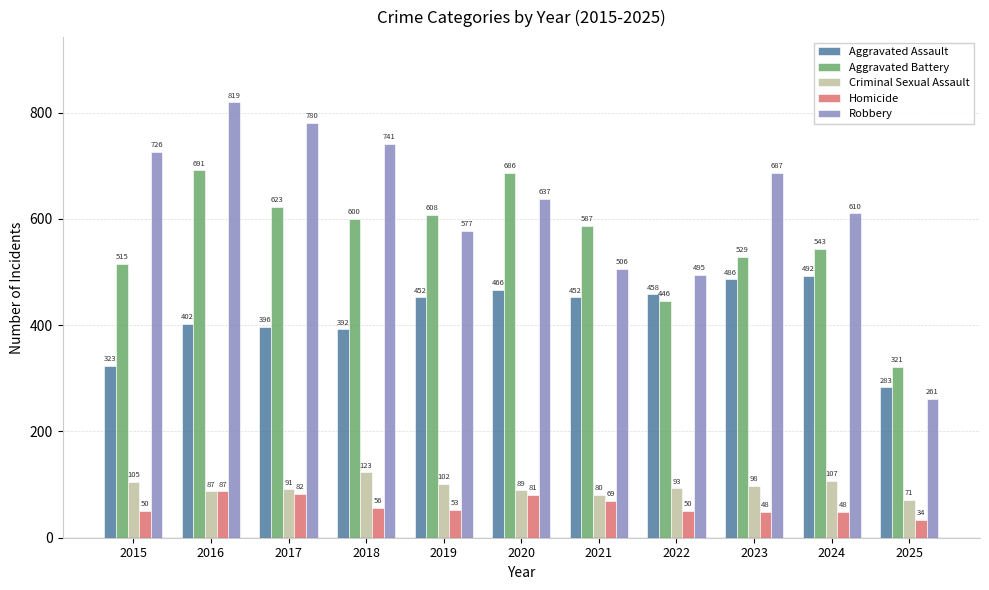

Is it true that Criminal Sexual Assault equals 91 at 2017?

True